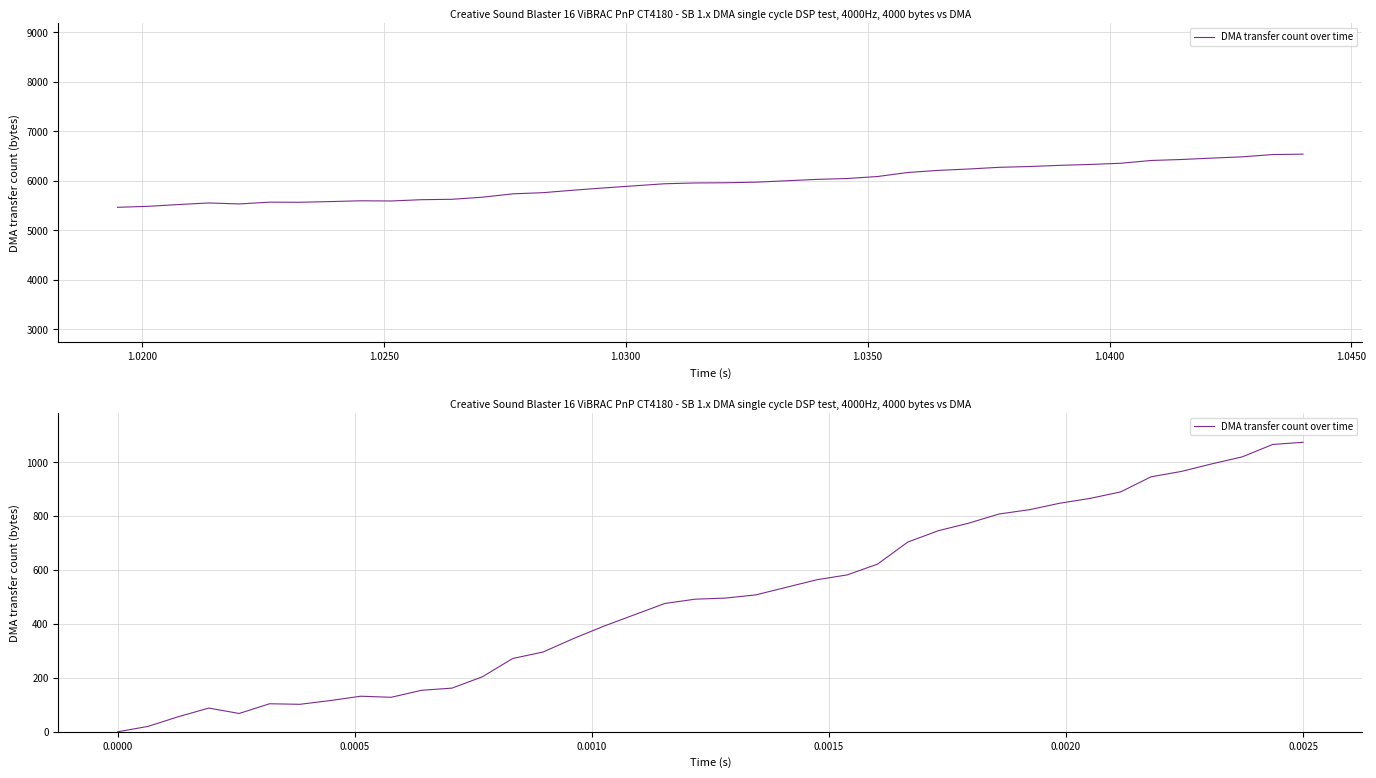

The chart shows a value of 70 at 1.0450. True or false?

False